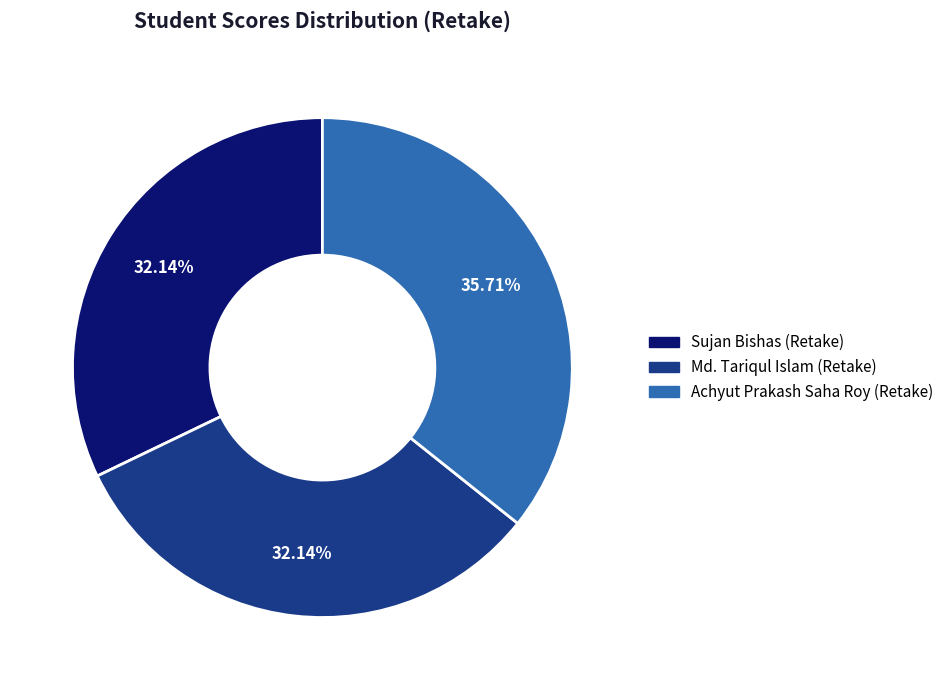

Between Md. Tariqul Islam (Retake) and Achyut Prakash Saha Roy (Retake), which is larger?

Achyut Prakash Saha Roy (Retake)